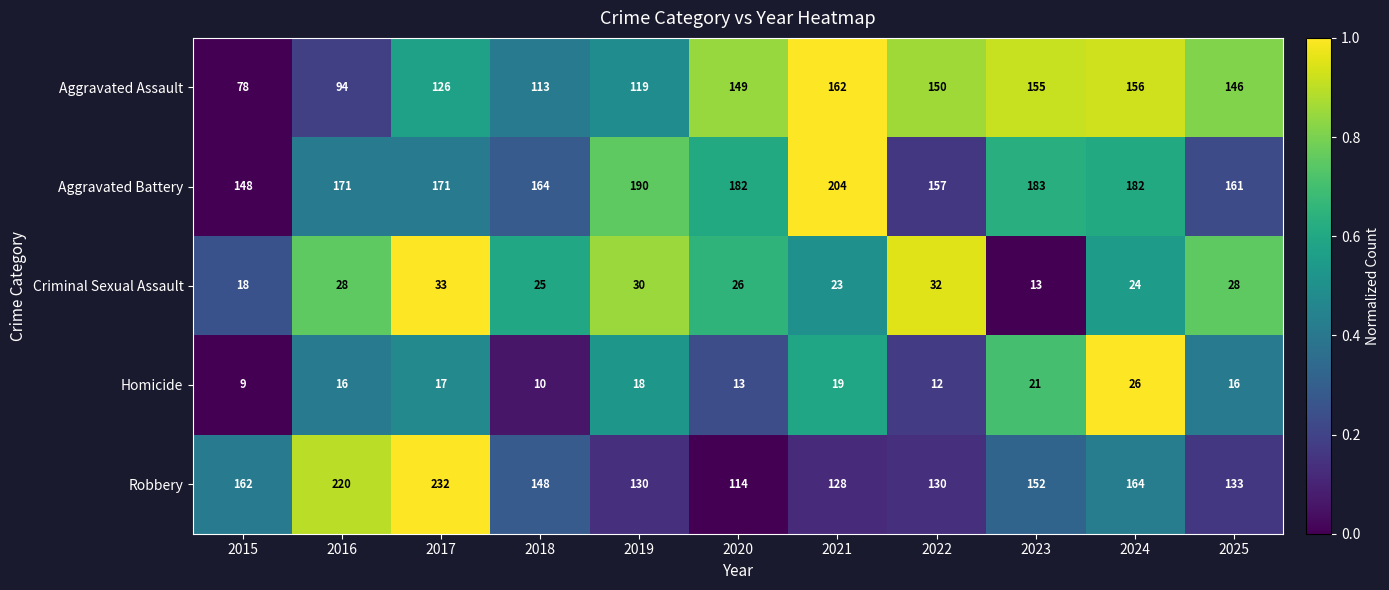

What is the maximum value for Aggravated Battery?

204